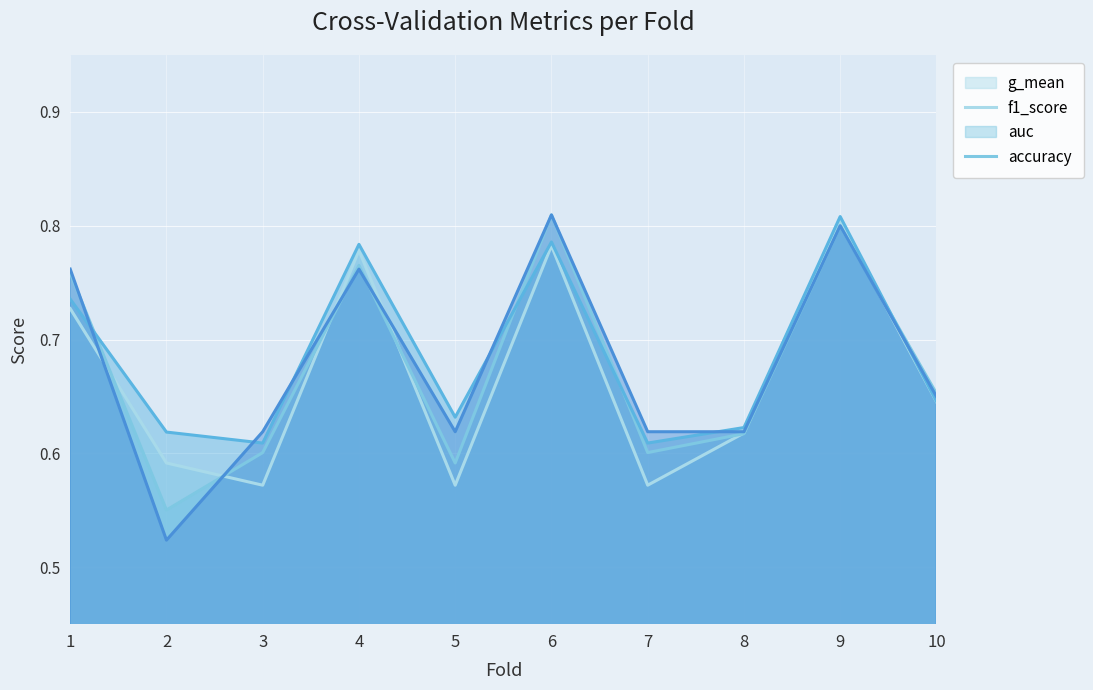

True or false: f1_score has more than 2 interior local peaks.

True